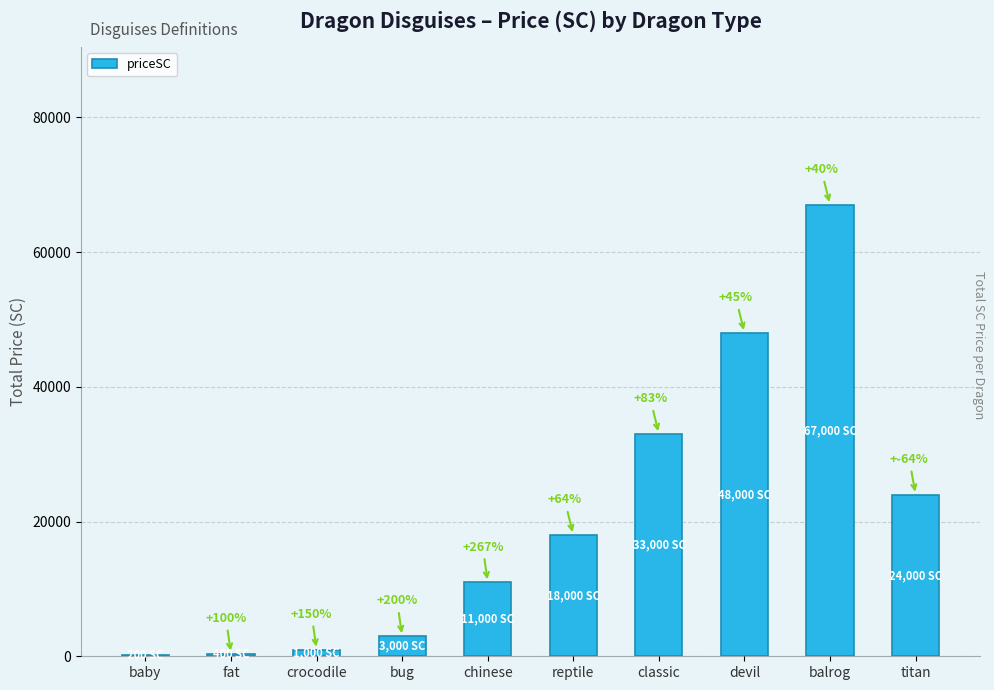

Reading right to left, what are all the values shown in this chart?

titan=24000	balrog=67000	devil=48000	classic=33000	reptile=18000	chinese=11000	bug=3000	crocodile=1000	fat=400	baby=200